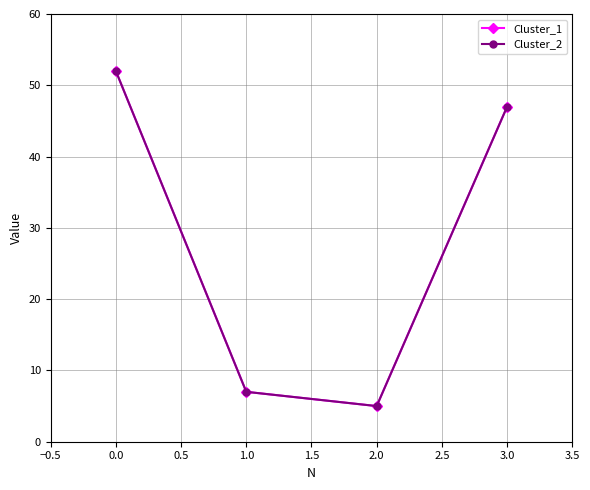

Rank the series at 0.0 from highest to lowest value.

Cluster_1, Cluster_2